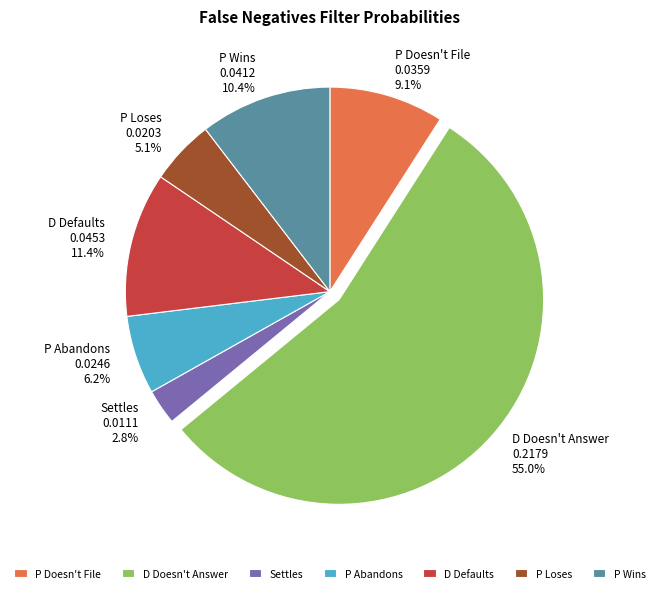

To the nearest percent, what is the average slice percentage?

14%